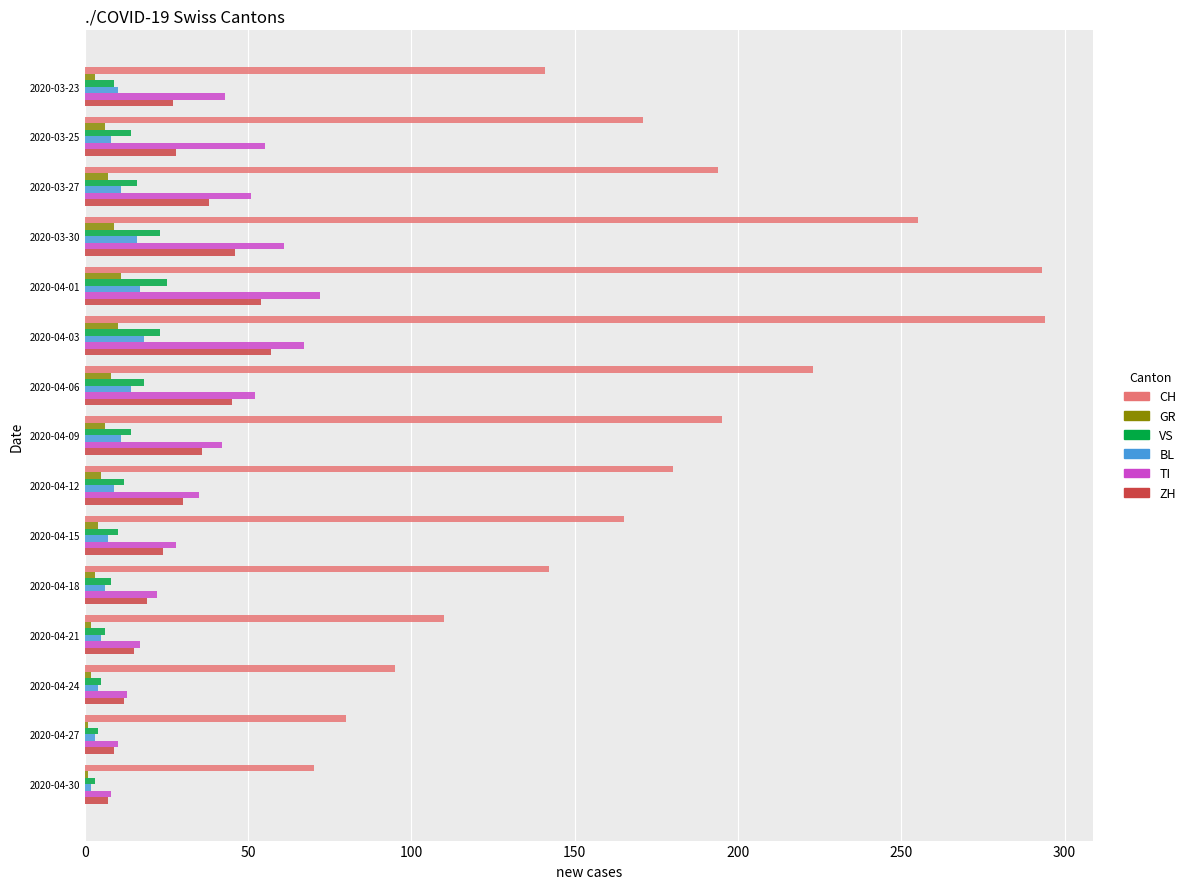

The value of BL at 2020-04-15 is 7. True or false?

True